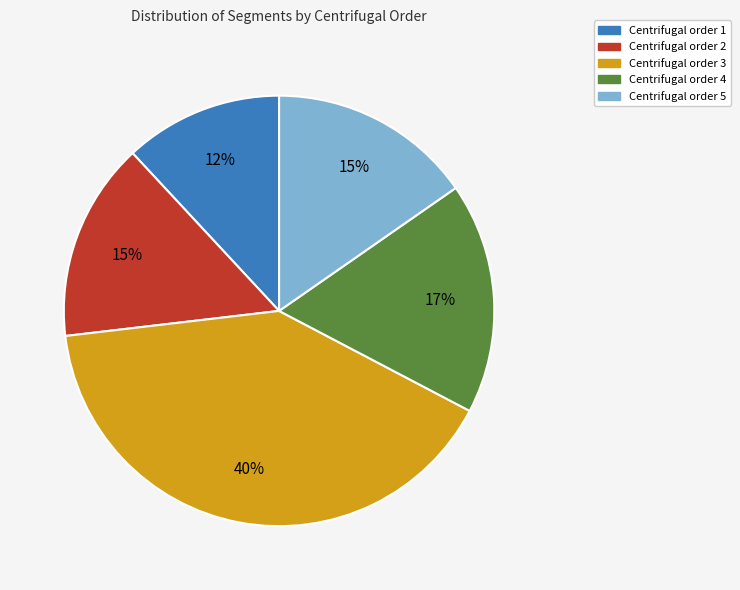

To the nearest percent, what is the average slice percentage?

20%